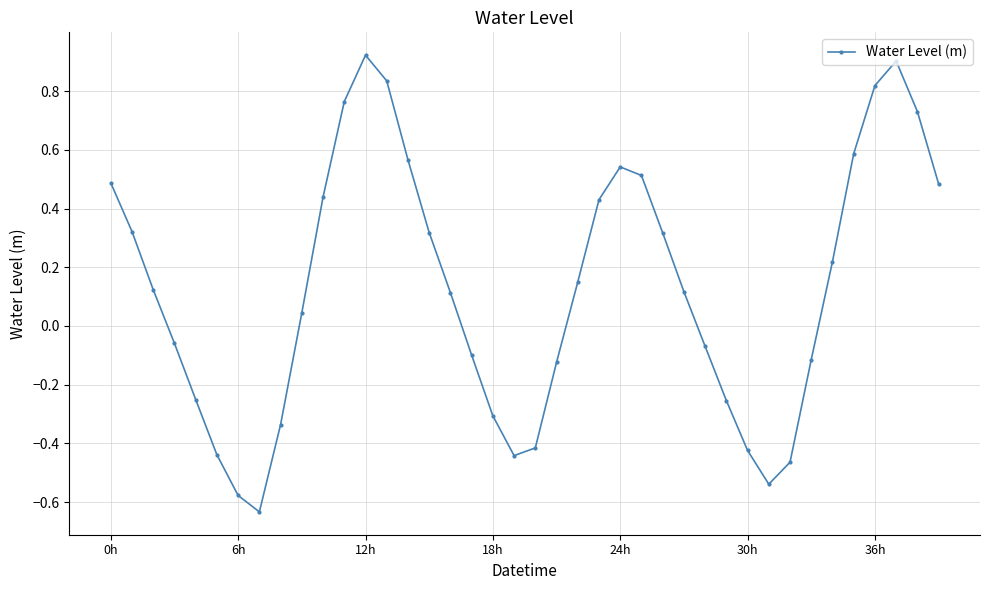

How many interior local peaks (higher than both neighbors) does the data have?

3